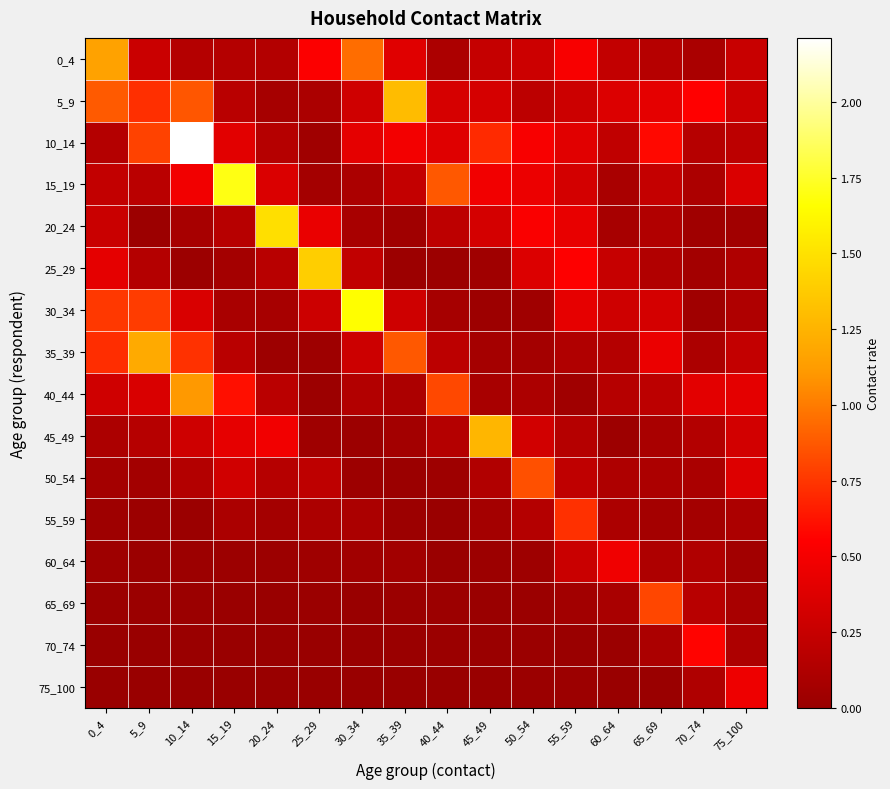

Rank the series at 70_74 from highest to lowest value.

70_74, 5_9, 40_44, 65_69, 10_14, 45_49, 60_64, 75_100, 35_39, 15_19, 0_4, 50_54, 55_59, 25_29, 30_34, 20_24